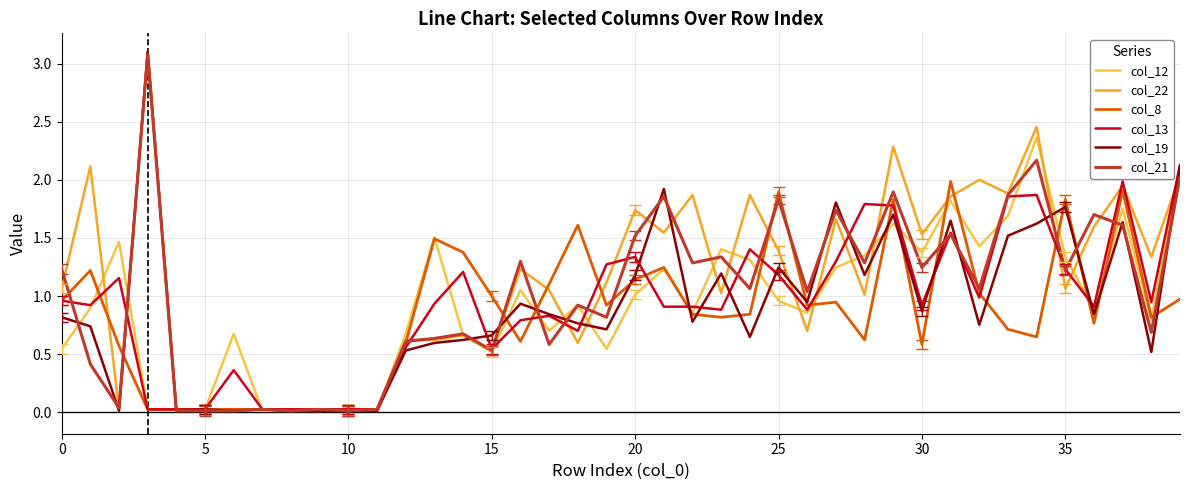

What is the highest value of the col_21 series?

3.1